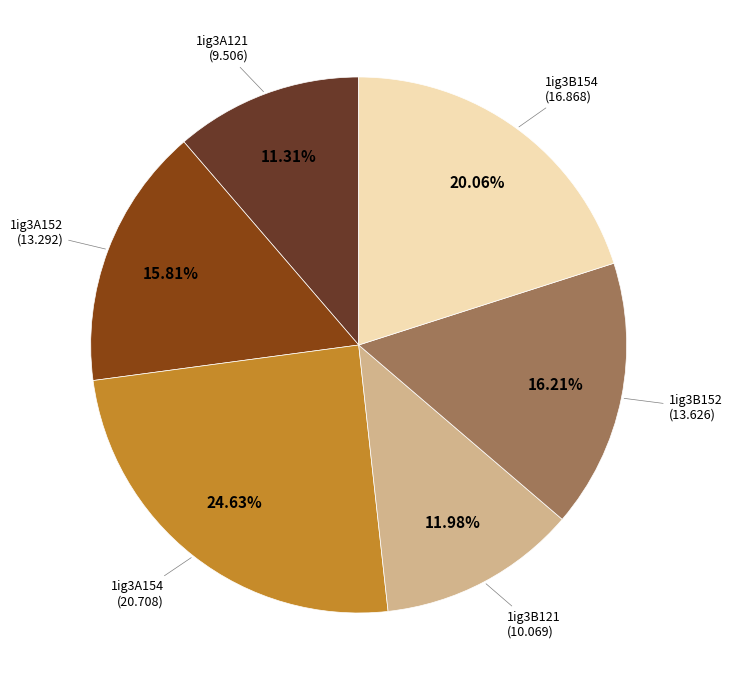

Is there a majority slice in this chart?

No